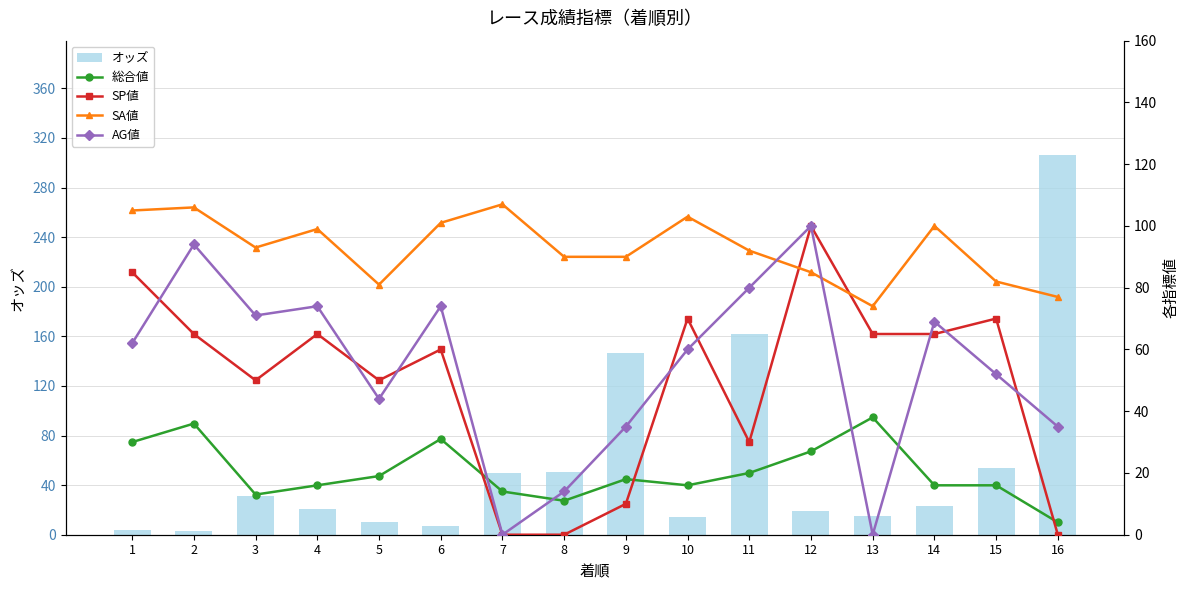

What is the average value of the SA値 series?

92.8